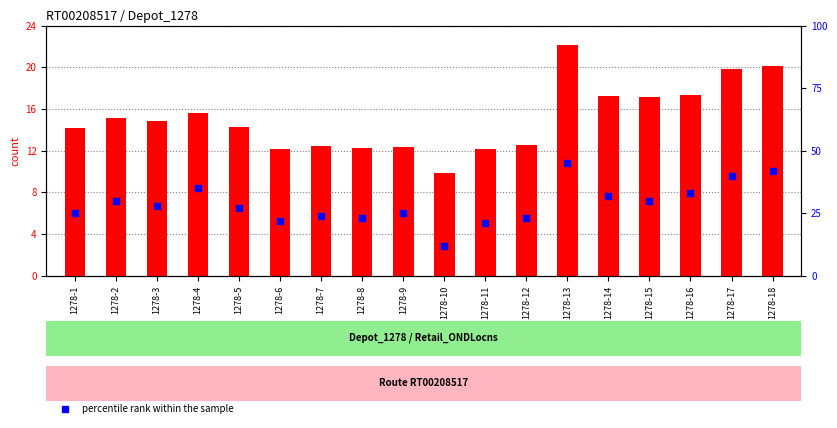

At which category is the sum across all series the highest?

1278-13